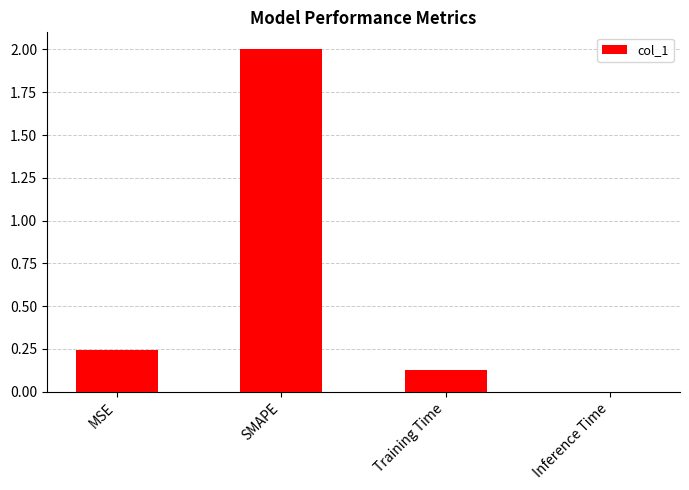

What value does the data have at SMAPE?

2.0